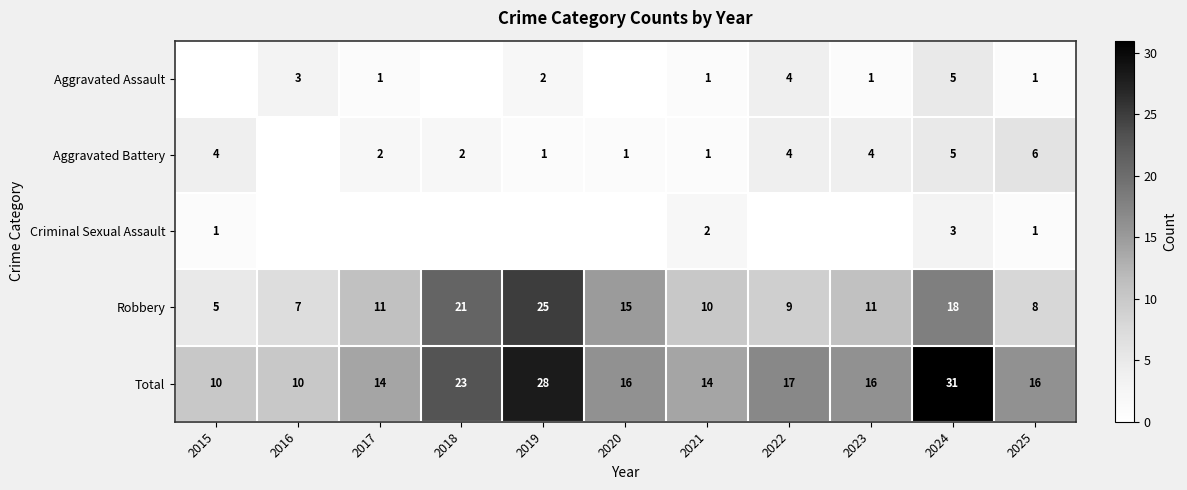

What is the sum of the Robbery values at 2025 and 2019?

33